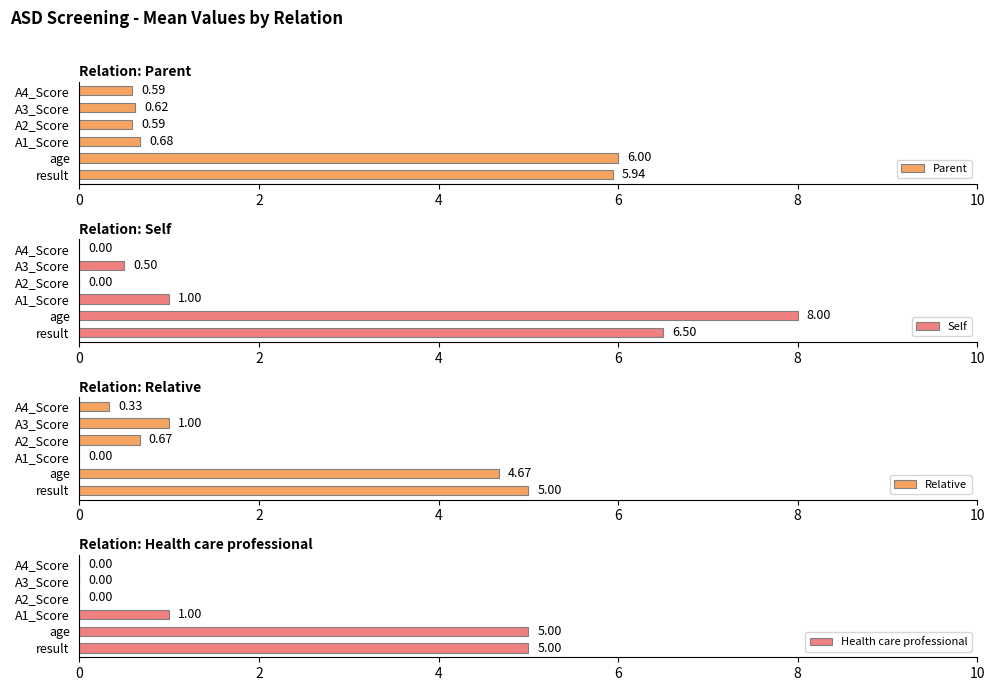

True or false: Self has a value of 1.0 at A1_Score.

True